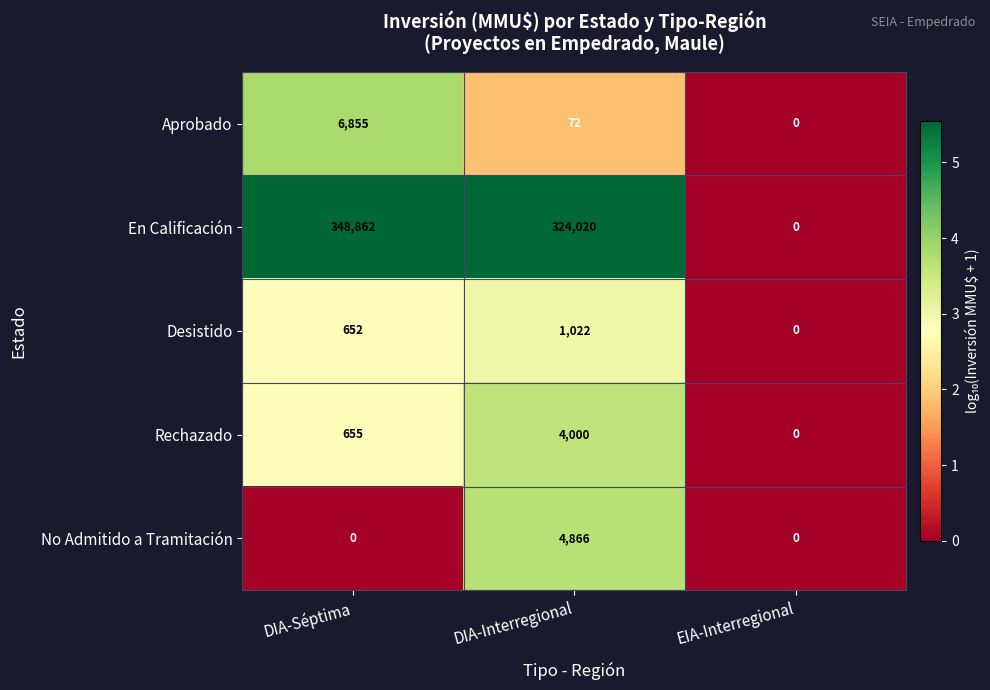

Is it true that Desistido equals 1022 at DIA-Interregional?

True